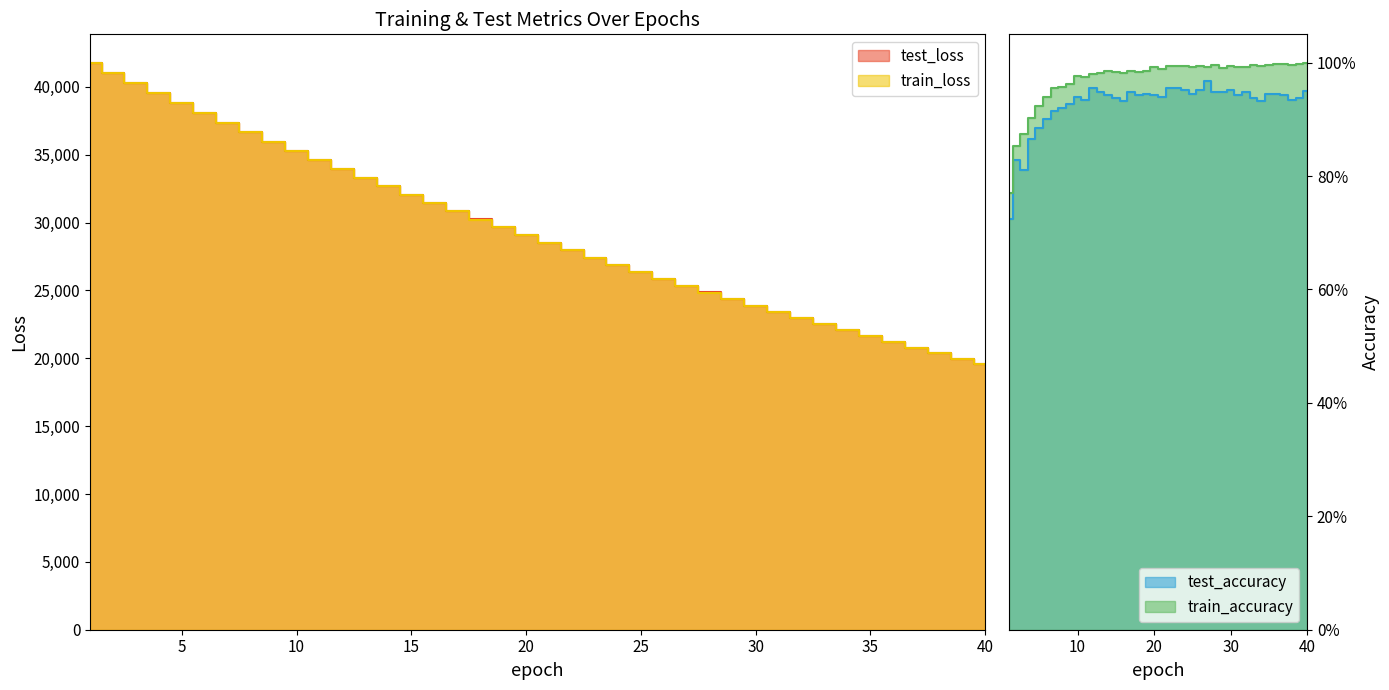

Is the value of train_loss at 32 greater than the value of test_accuracy at 26?

Yes